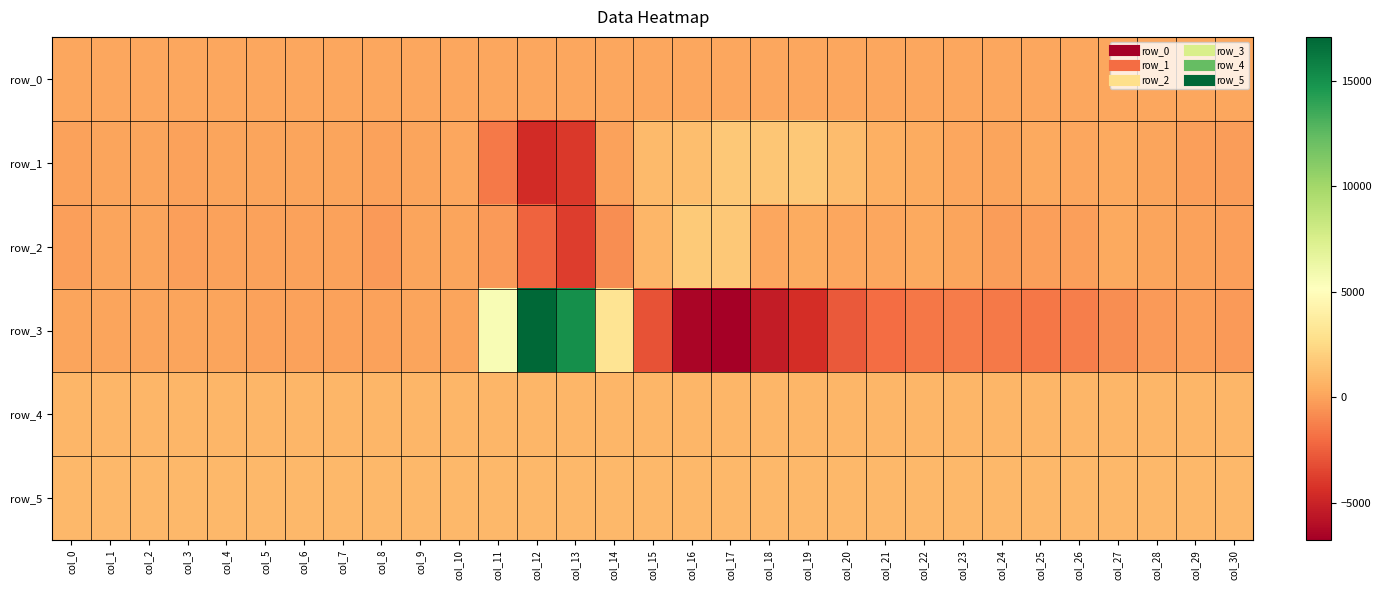

What is the difference between the highest and lowest values at col_5?

916.0